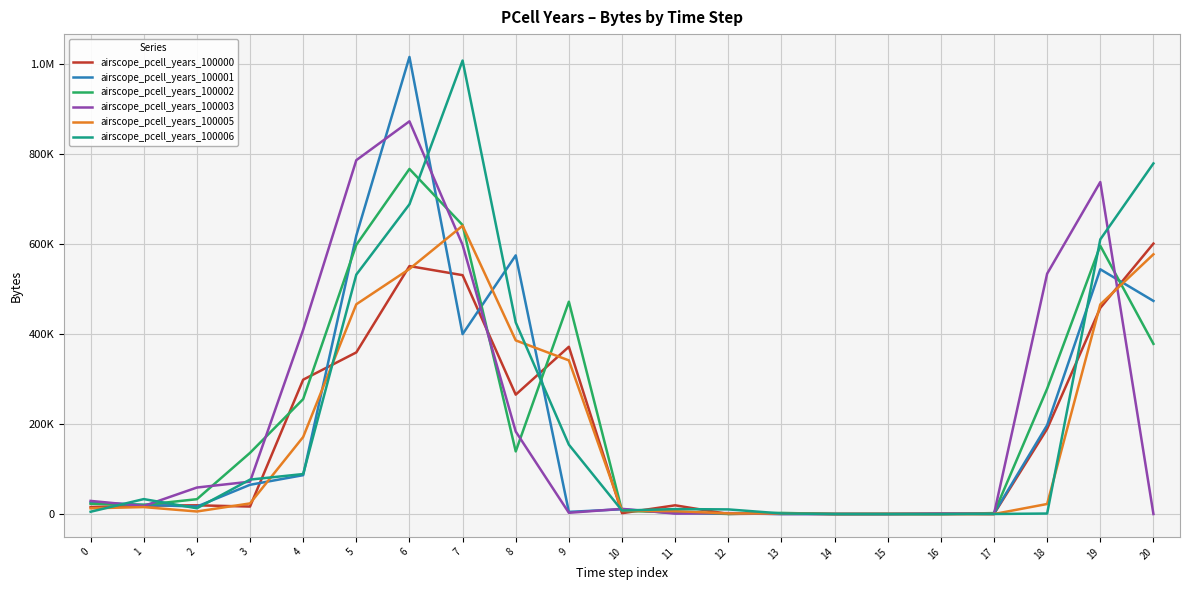

Reading right to left, what are all the values shown in this chart?

airscope_pcell_years_100000: 20=600900	19=457960	18=189220	17=130	16=0	15=0	14=0	13=1140	12=100	11=19340	10=1850	9=371590	8=265240	7=530730	6=550900	5=359080	4=298480	3=16600	2=19360	1=18590	0=15530
airscope_pcell_years_100001: 20=473470	19=543760	18=197490	17=1210	16=0	15=0	14=0	13=0	12=1280	11=2100	10=10600	9=4760	8=574680	7=399690	6=1015550	5=618610	4=86320	3=64950	2=16550	1=20450	0=25660
airscope_pcell_years_100002: 20=378060	19=595990	18=278520	17=2080	16=0	15=0	14=0	13=2490	12=80	11=3700	10=7150	9=471770	8=139080	7=642040	6=766730	5=598030	4=255360	3=135890	2=32930	1=20280	0=22790
airscope_pcell_years_100003: 20=10	19=737640	18=534030	17=80	16=1400	15=0	14=0	13=0	12=2080	11=950	10=11480	9=2710	8=183290	7=597950	6=872550	5=786200	4=409300	3=71890	2=58850	1=17840	0=29150
airscope_pcell_years_100005: 20=577080	19=465620	18=22290	17=0	16=0	15=230	14=0	13=1180	12=1410	11=6350	10=7040	9=341360	8=385800	7=640600	6=544500	5=466000	4=171130	3=23580	2=5620	1=15420	0=12710
airscope_pcell_years_100006: 20=778970	19=610170	18=1090	17=80	16=0	15=0	14=0	13=1270	12=10250	11=11000	10=7740	9=154090	8=425670	7=1007570	6=688200	5=531930	4=88820	3=76480	2=12760	1=33150	0=5040